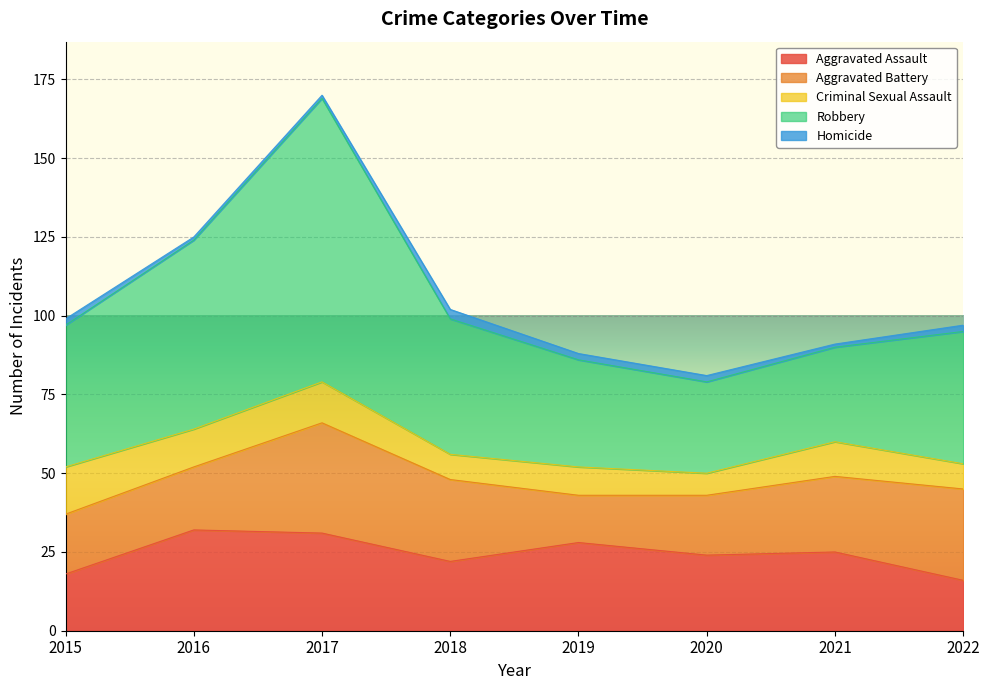

At how many categories does at least one series exceed 68?

1